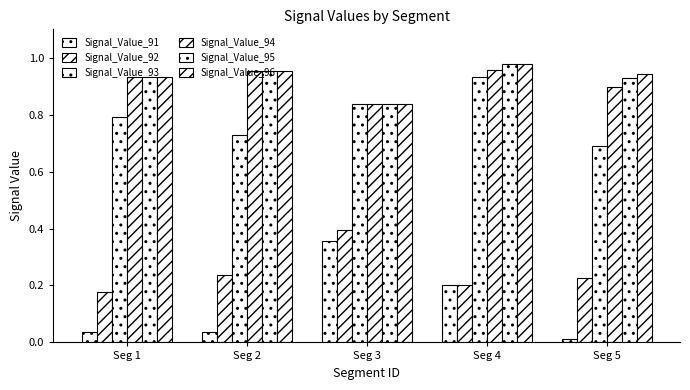

Reading left to right, what are all the values shown in this chart?

Signal_Value_91: Seg 1=0.0	Seg 2=0.0	Seg 3=0.4	Seg 4=0.2	Seg 5=0.0
Signal_Value_92: Seg 1=0.2	Seg 2=0.2	Seg 3=0.4	Seg 4=0.2	Seg 5=0.2
Signal_Value_93: Seg 1=0.8	Seg 2=0.7	Seg 3=0.8	Seg 4=0.9	Seg 5=0.7
Signal_Value_94: Seg 1=0.9	Seg 2=1.0	Seg 3=0.8	Seg 4=1.0	Seg 5=0.9
Signal_Value_95: Seg 1=0.9	Seg 2=1.0	Seg 3=0.8	Seg 4=1.0	Seg 5=0.9
Signal_Value_96: Seg 1=0.9	Seg 2=1.0	Seg 3=0.8	Seg 4=1.0	Seg 5=0.9